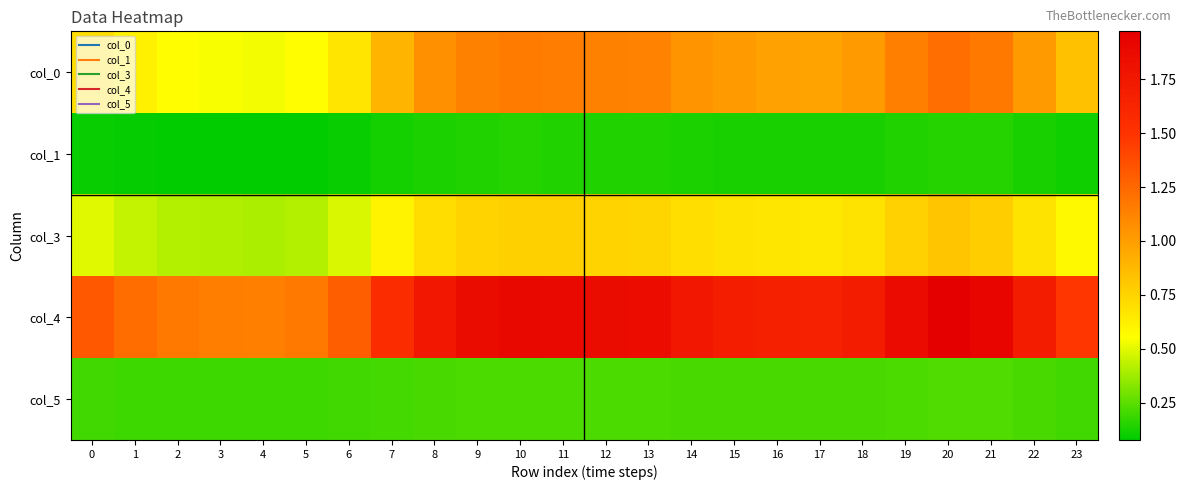

Which series has the largest total across all categories?

col_4